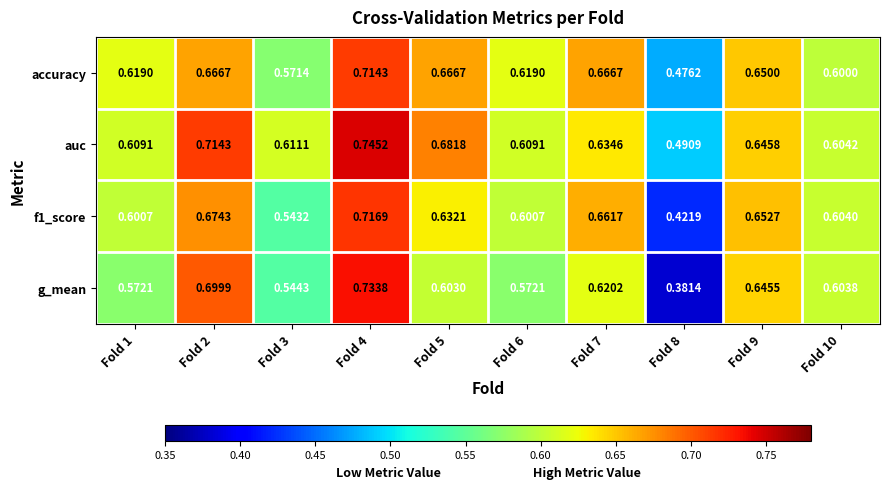

Is the value of auc at Fold 2 greater than the value of g_mean at Fold 1?

Yes